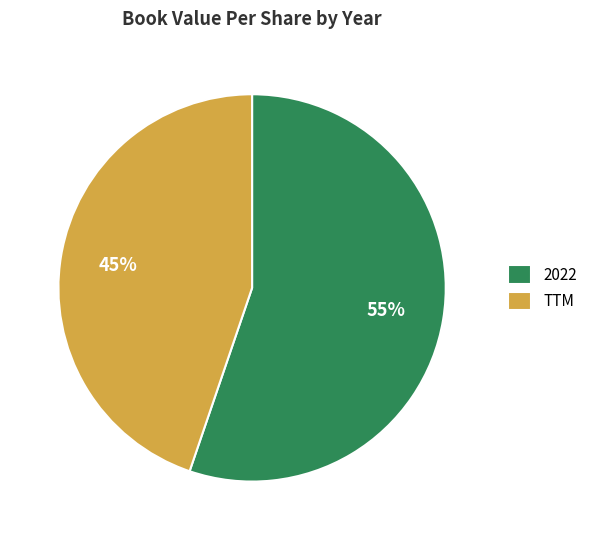

Which category has the biggest portion of the pie?

2022